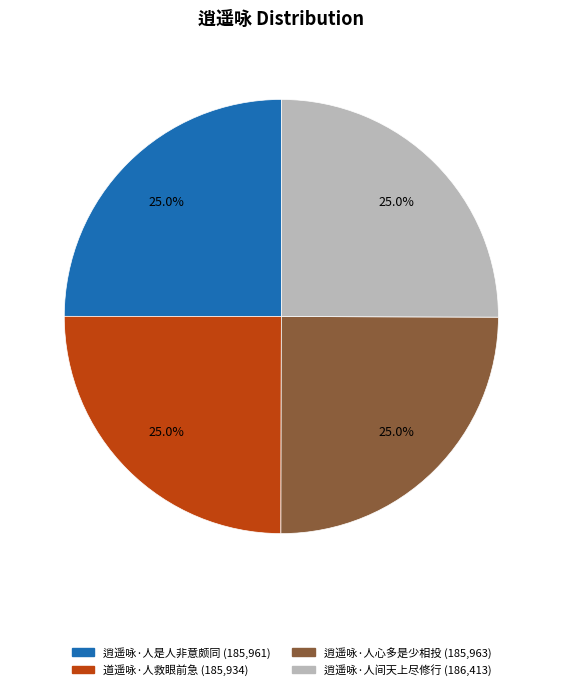

To the nearest percent, what is the average slice percentage?

25%